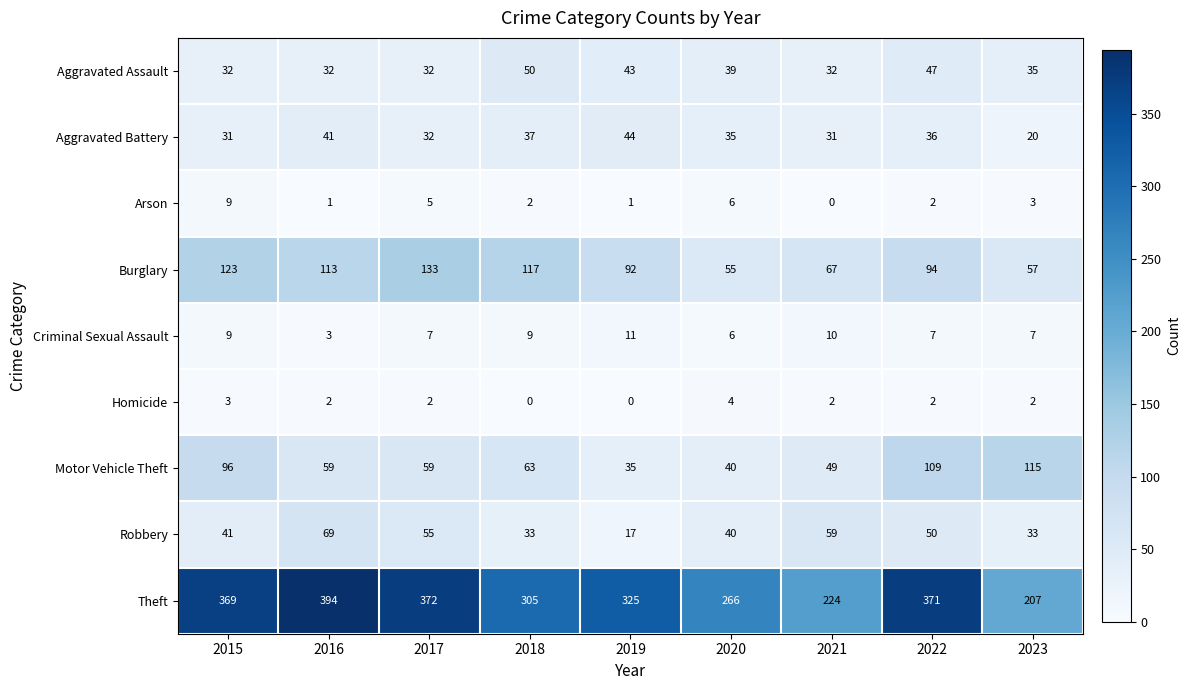

What is the difference between the maximum and minimum values in the Robbery series?

52